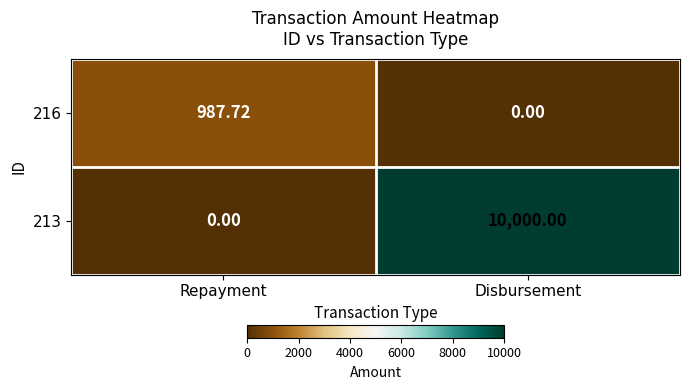

List the labels in order of 216 value, largest first.

Repayment, Disbursement